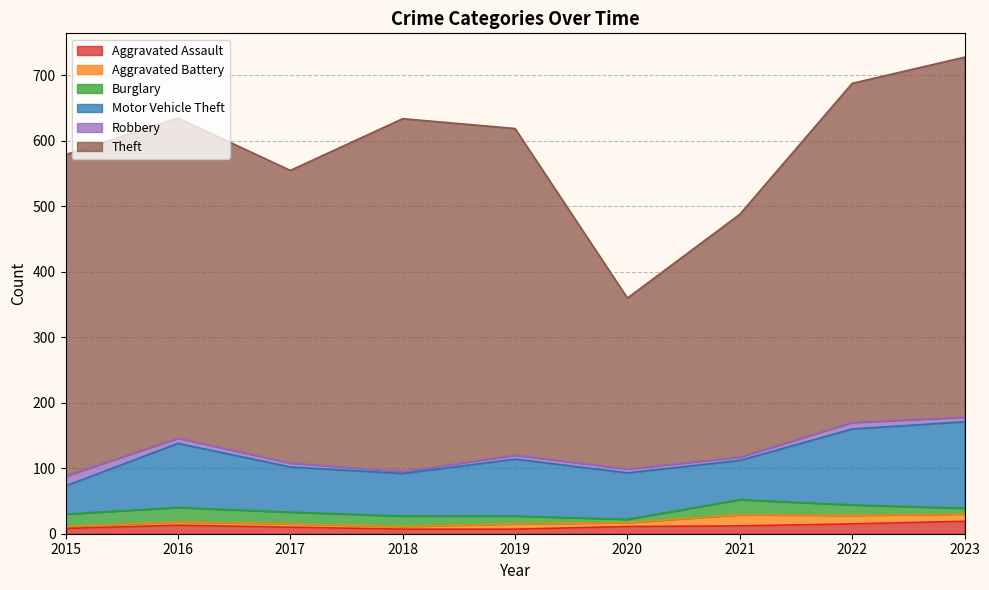

True or false: Motor Vehicle Theft has a value of 31 at 2017.

False